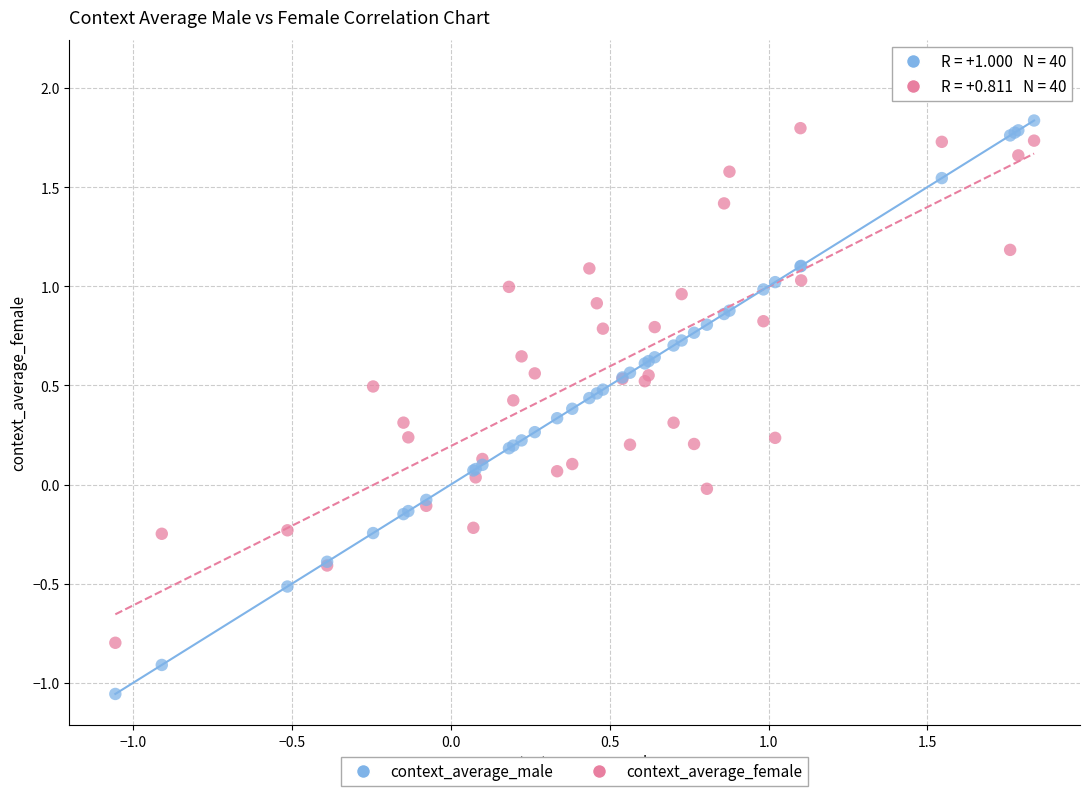

What is the X range (max minus min) for the scatter plot?

2.9